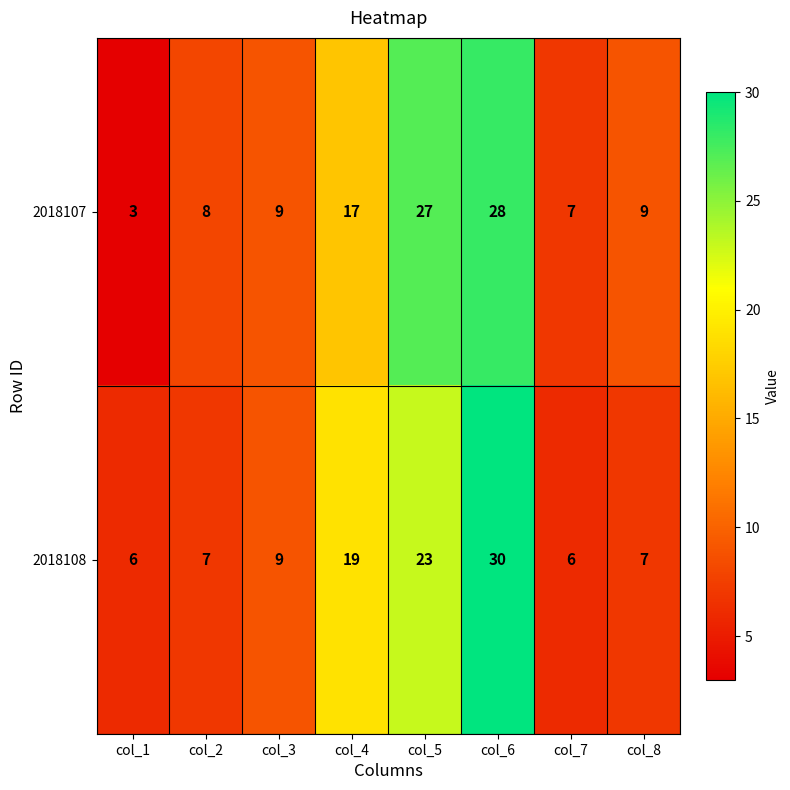

What is the smallest value displayed?

3